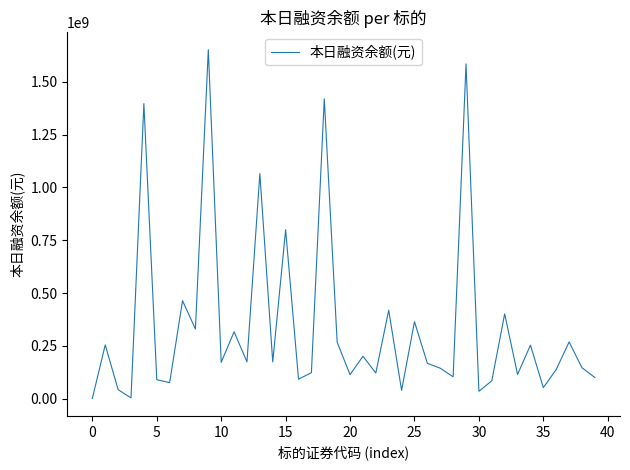

What is the difference between the second highest and second lowest values?

1582434348